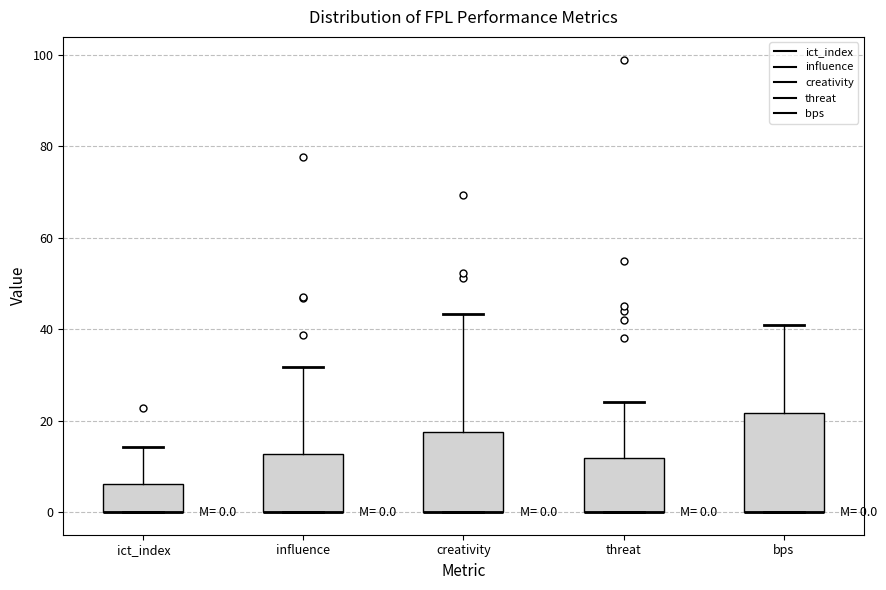

Which box is the tallest, from its lower edge to its upper edge?

bps